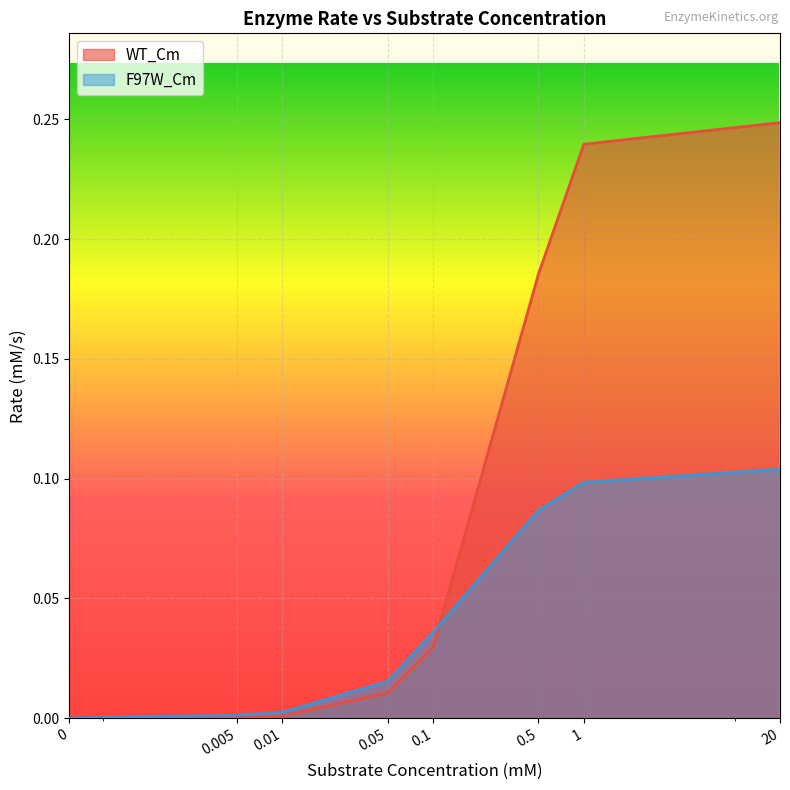

What is the sum of all WT_Cm values?

0.7